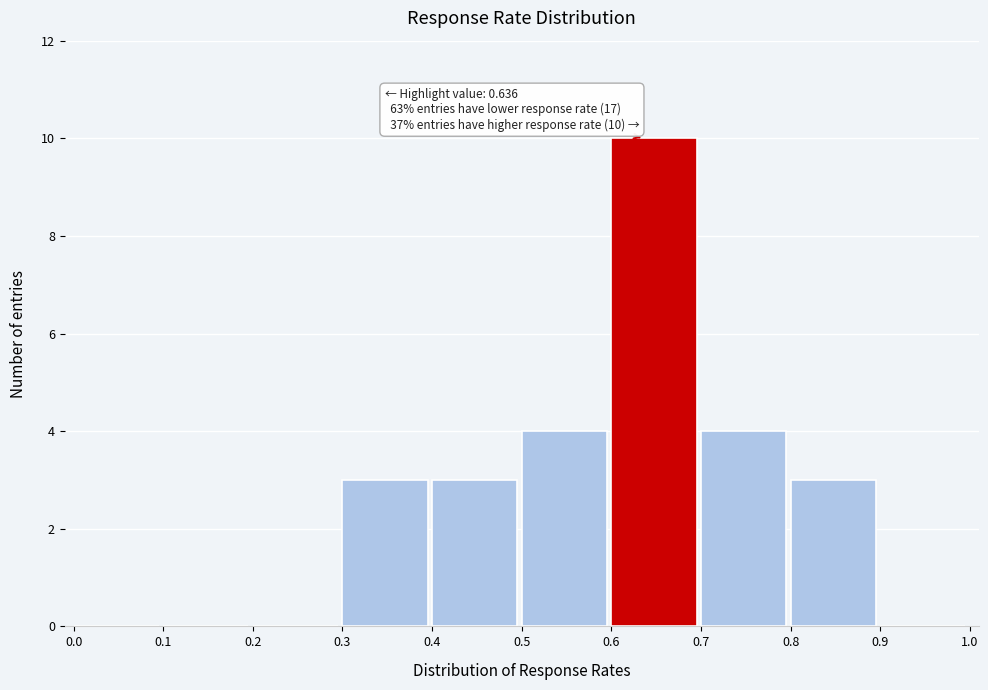

Over which range of the x-axis is the bar tallest?

0.6 to 0.7